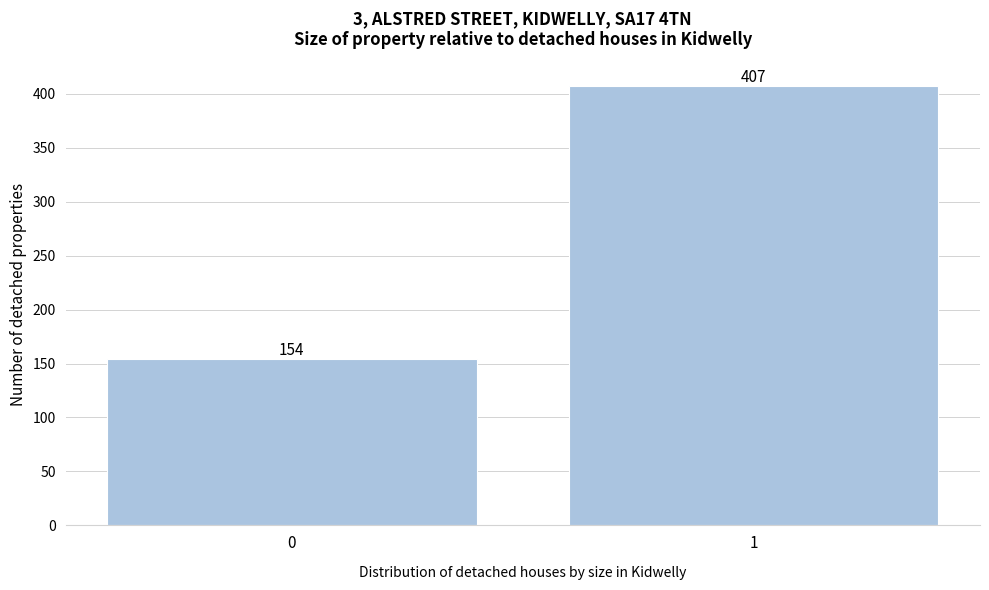

Reading left to right, transcribe all the data shown in this chart.

154	407